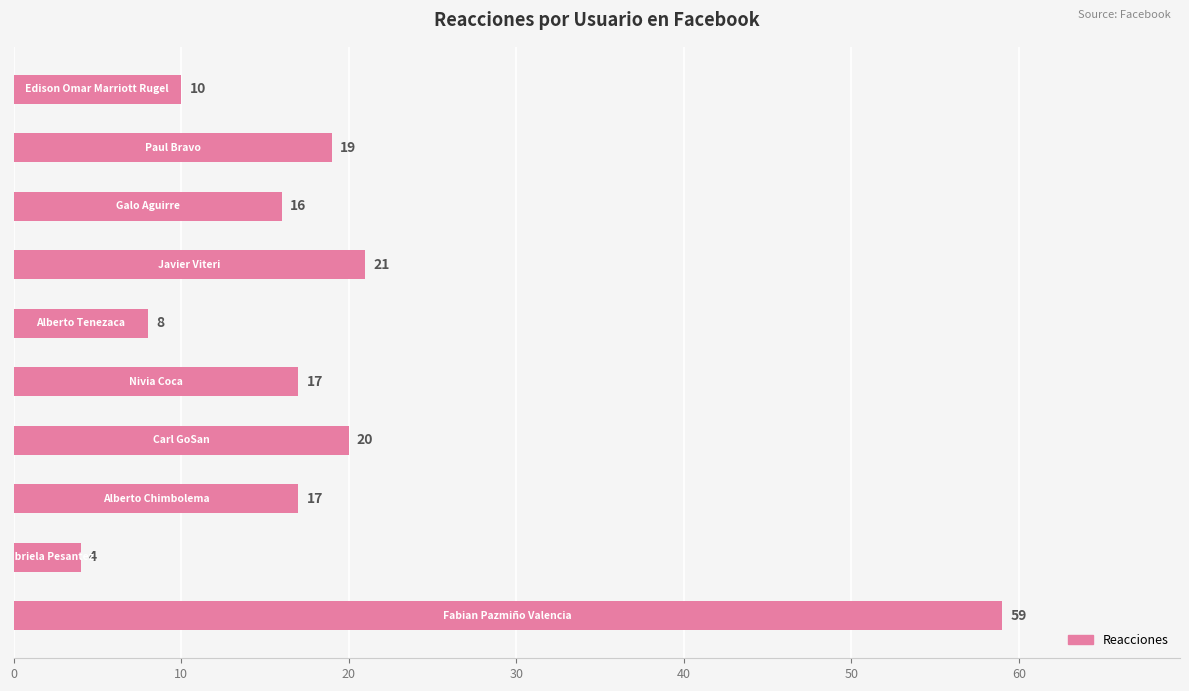

What is the average value?

19